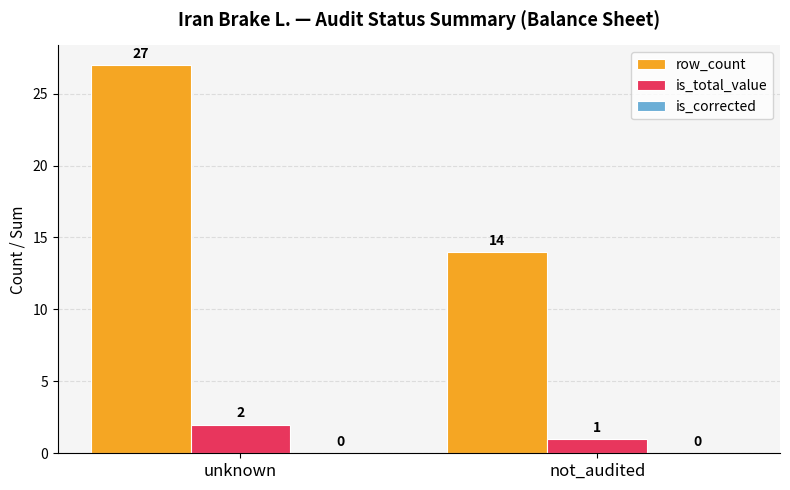

What is the difference between the maximum and minimum values in the row_count series?

13